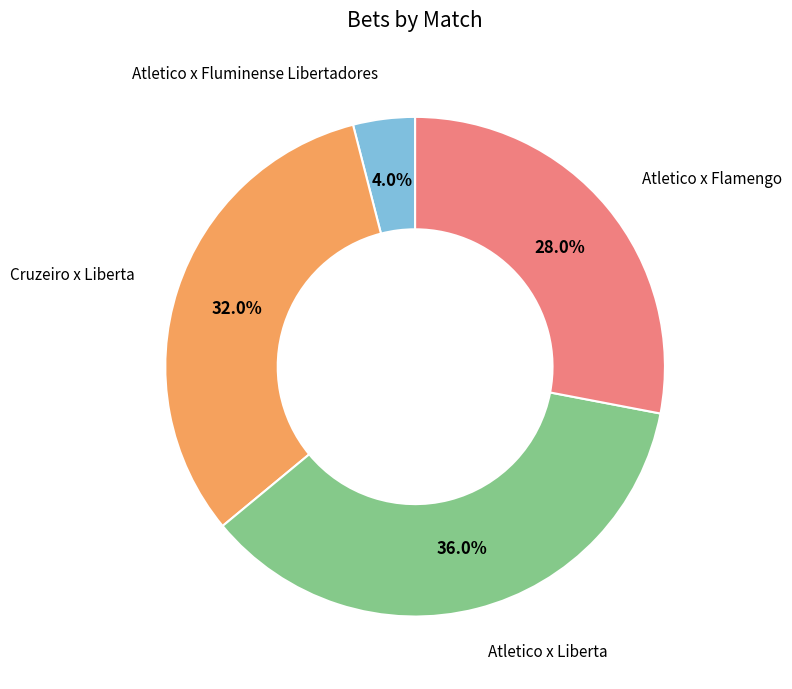

Is there any slice that represents more than half of the pie?

No